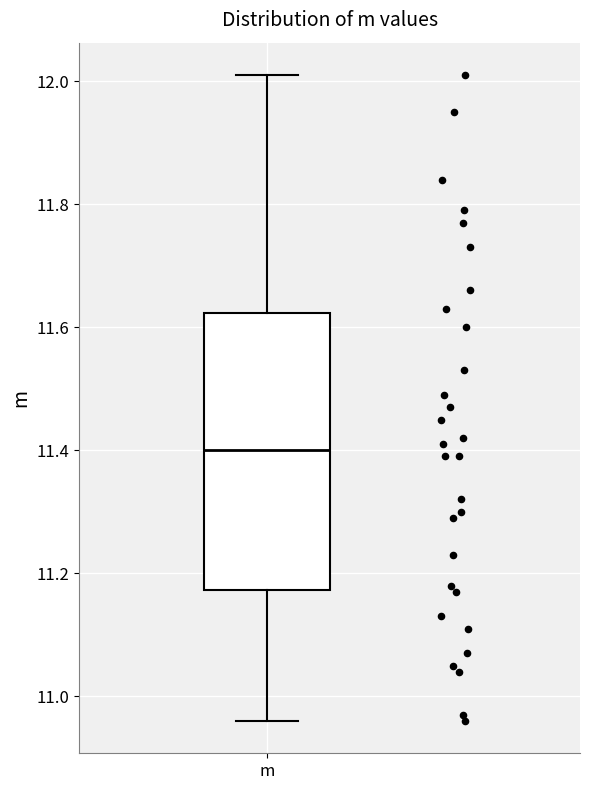

Transcribe this box plot: give where the median line is, the range the box spans, and where the two whiskers end, as read against the y-axis. The values are not printed on the chart, so give them approximately, as read against the axis.

median 11.40, box 11.18 to 11.62, whiskers 10.96 to 12.02